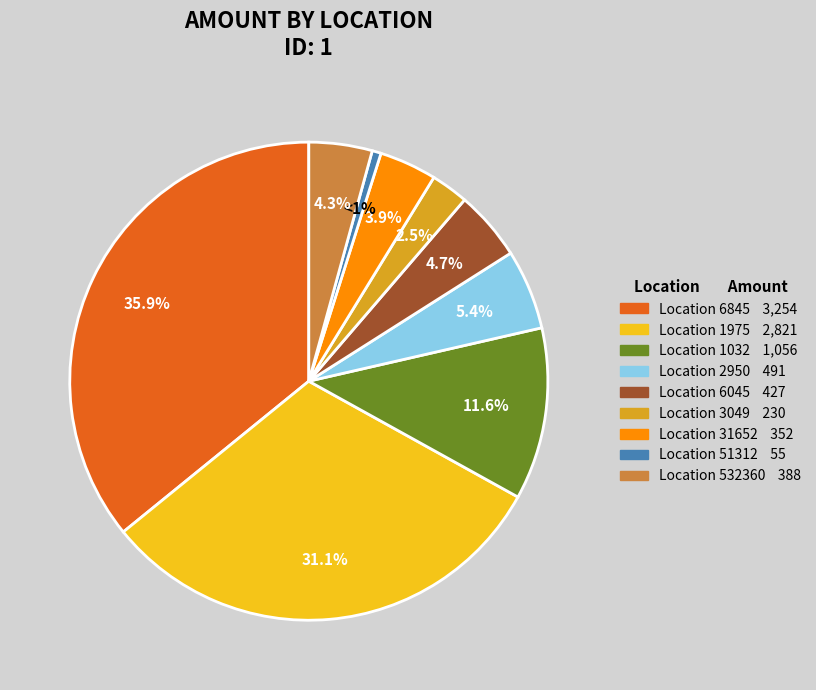

To the nearest percent, what is the difference between the largest and smallest slice percentages?

35%